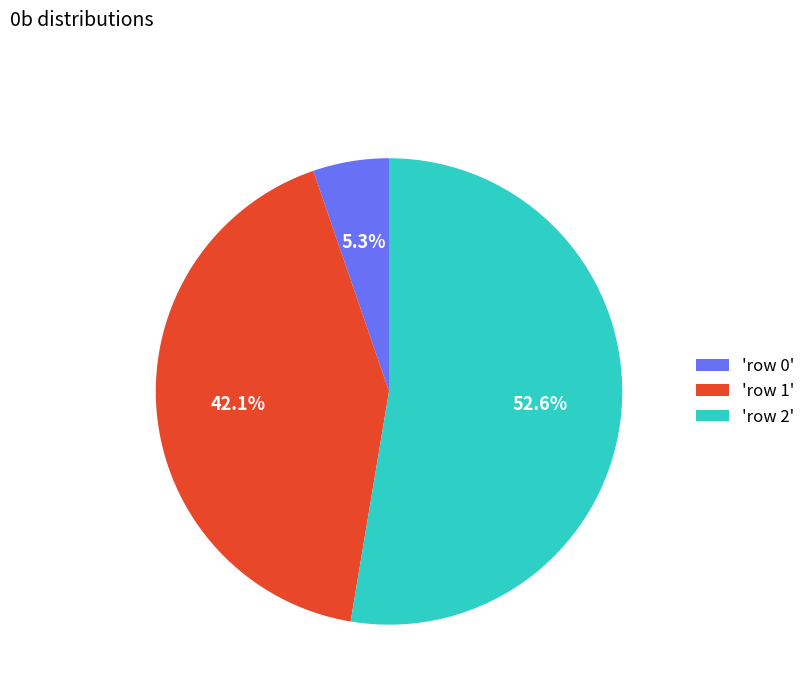

What is the total percentage of 'row 2' and 'row 1'?

94.7%